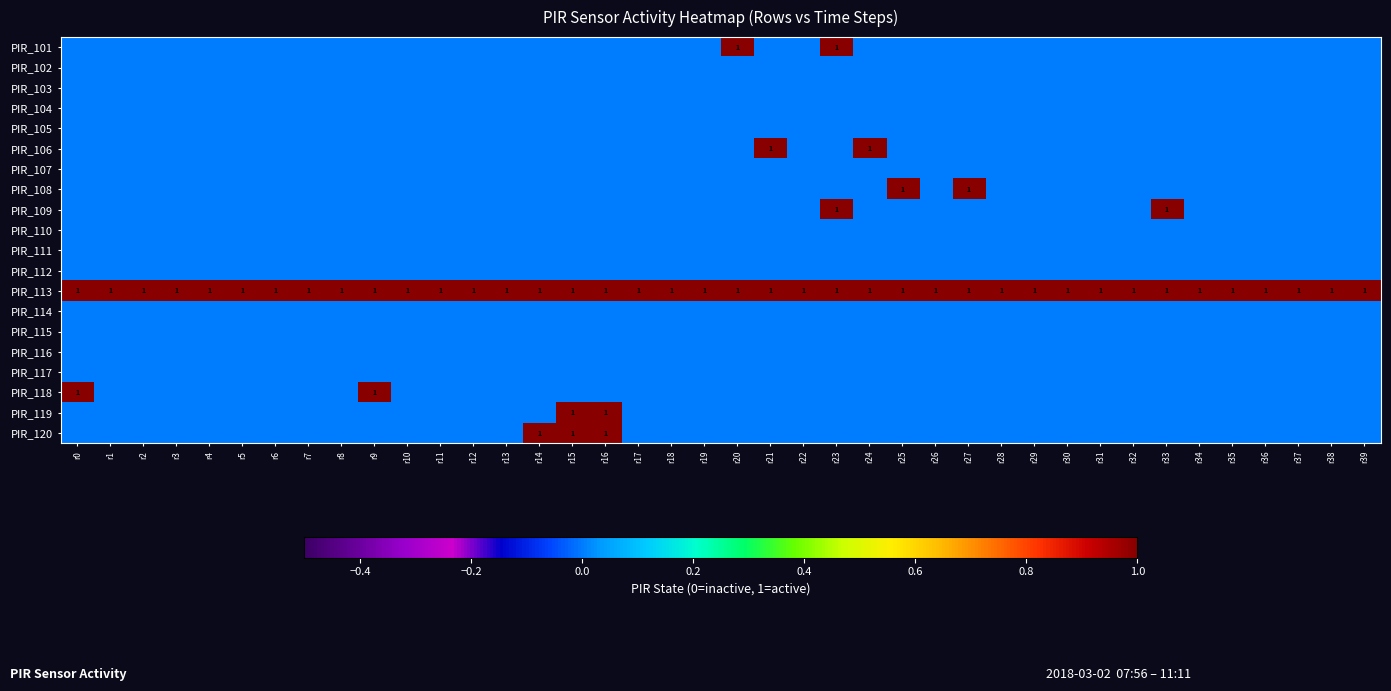

Is it true that PIR_113 equals 1 at r9?

True